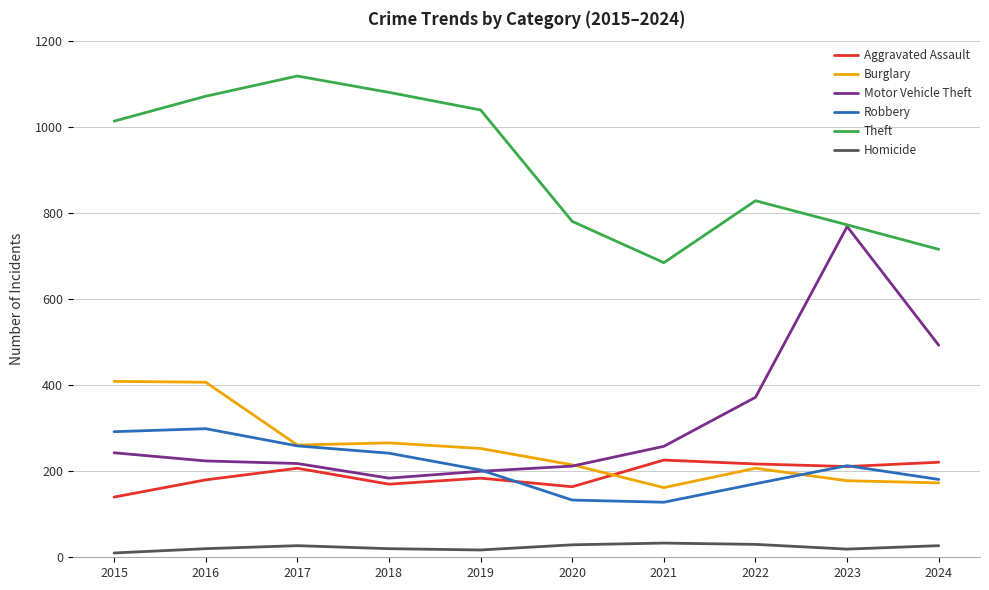

What is the difference between the Theft values at 2020 and 2023?

8